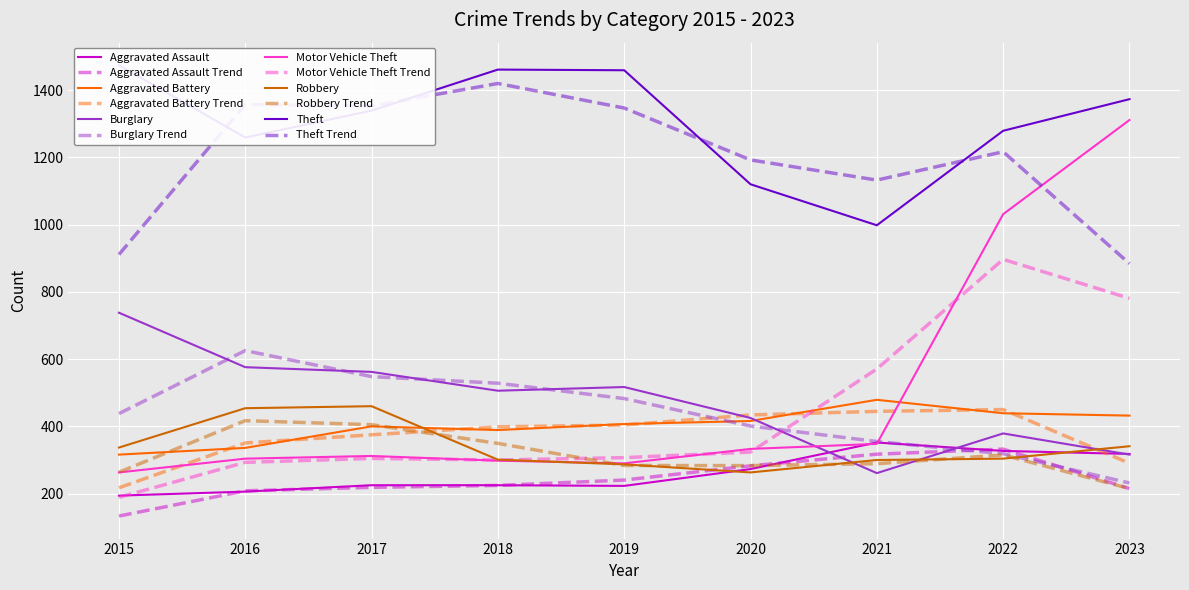

Where does the Theft series first go above 1339?

2015